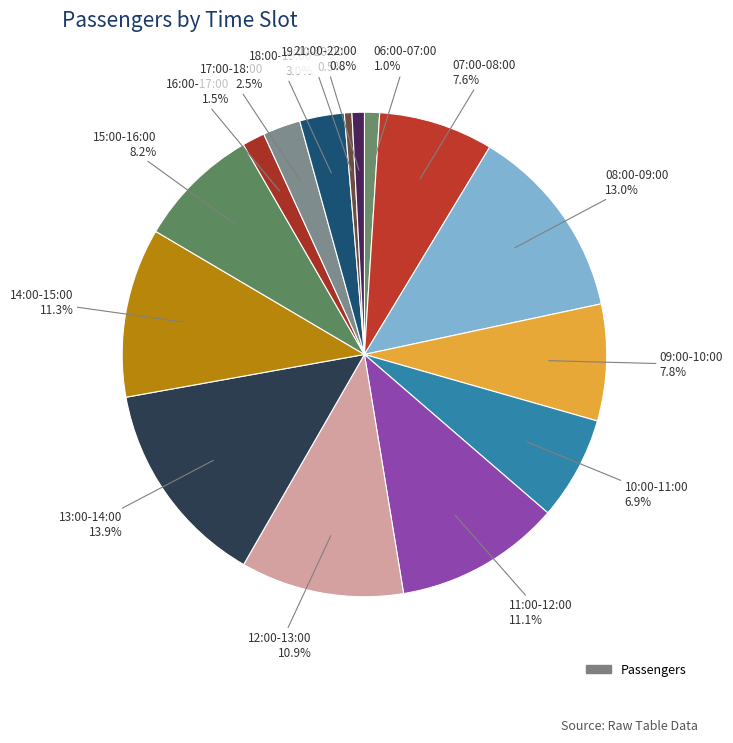

How many segments does this pie chart have?

15